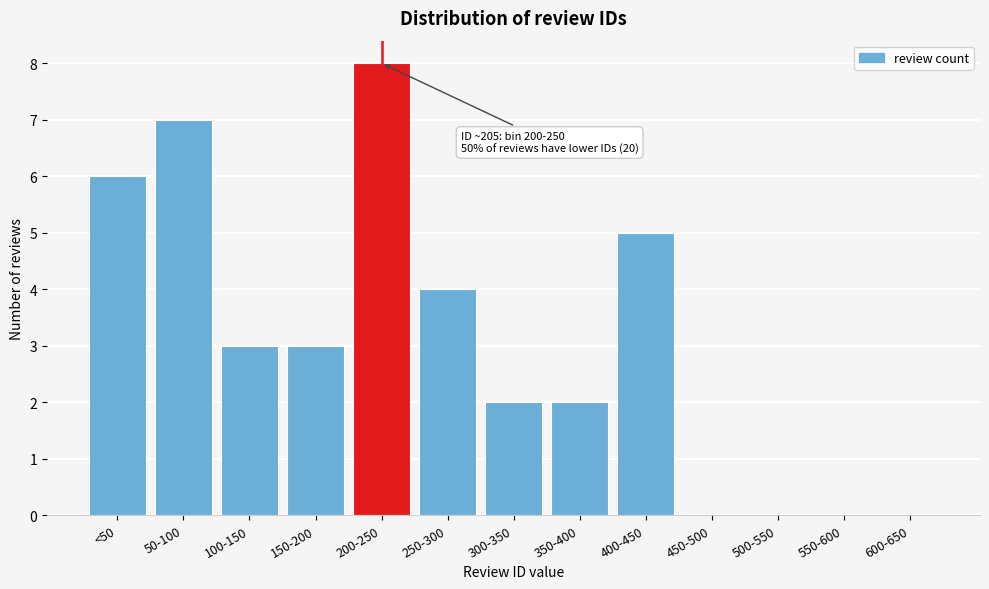

Reading right to left, transcribe all the data shown in this chart.

600-650=0	550-600=0	500-550=0	450-500=0	400-450=5	350-400=2	300-350=2	250-300=4	200-250=8	150-200=3	100-150=3	50-100=7	<50=6